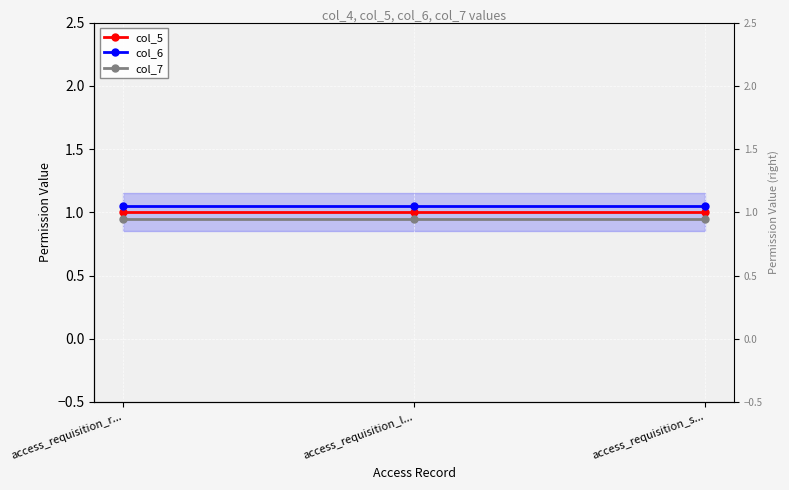

How many categories are shown in the chart?

3